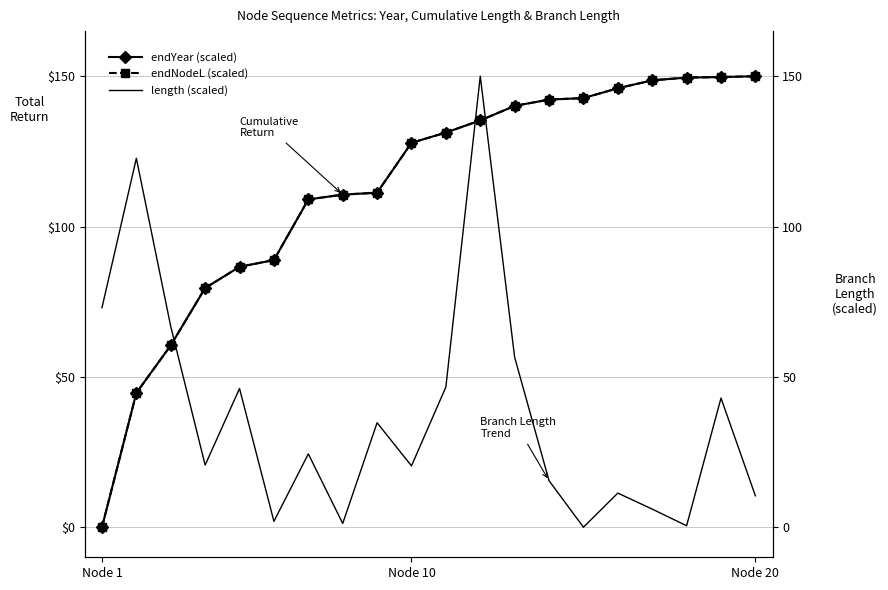

What is the sum of all length (scaled) values?

751.8